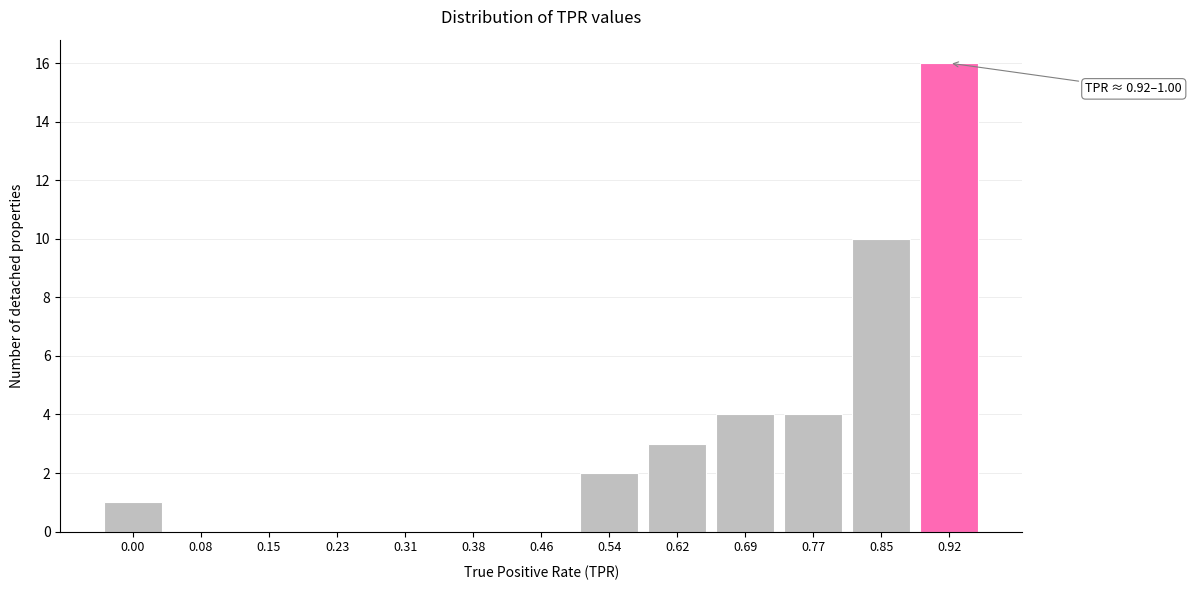

Reading right to left, what are all the values shown in this chart?

0.92=16	0.85=10	0.77=4	0.69=4	0.62=3	0.54=2	0.46=0	0.38=0	0.31=0	0.23=0	0.15=0	0.08=0	0.00=1